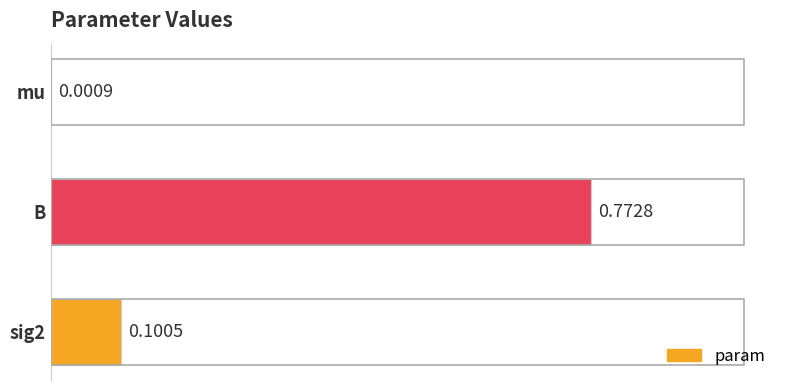

Does the chart contain stacked bars?

No